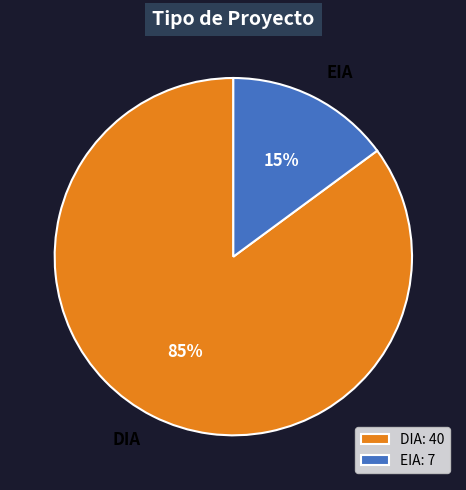

What is the ratio of the value at DIA to the value at EIA?

5.7